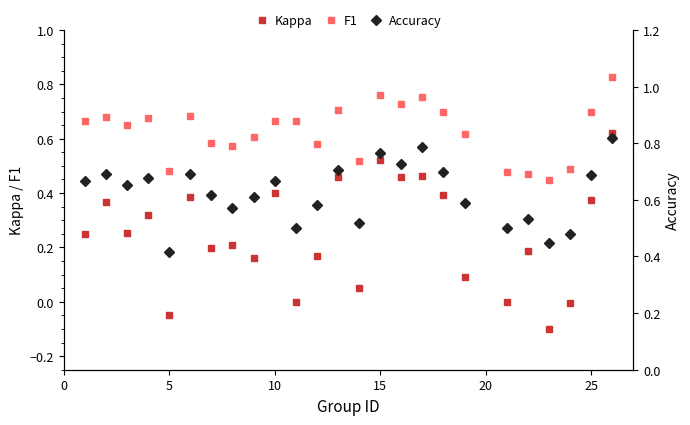

Rank the series by their maximum value, from highest to lowest.

F1, Accuracy, Kappa